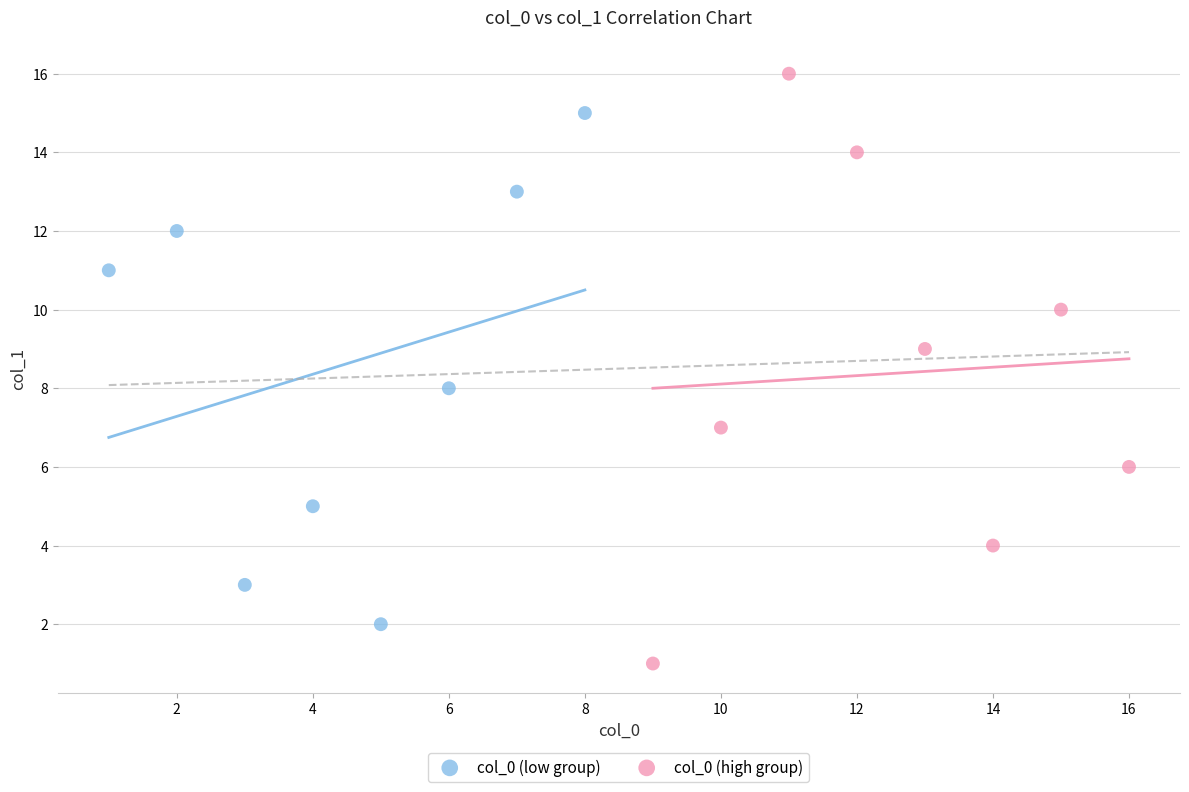

Which series has the largest Y range (max minus min)?

col_0 (high group)